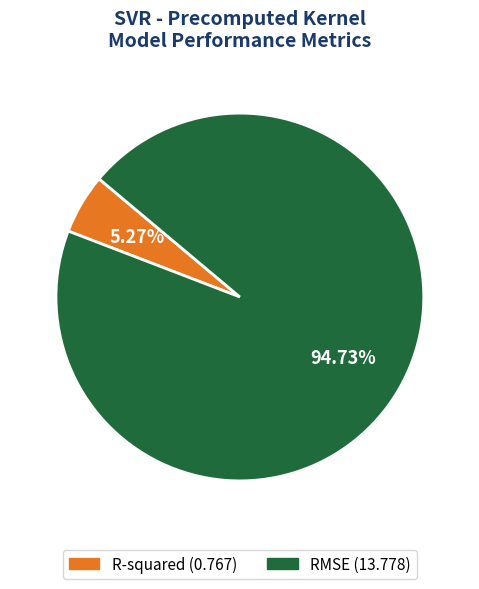

Between R-squared and RMSE, which is larger?

RMSE